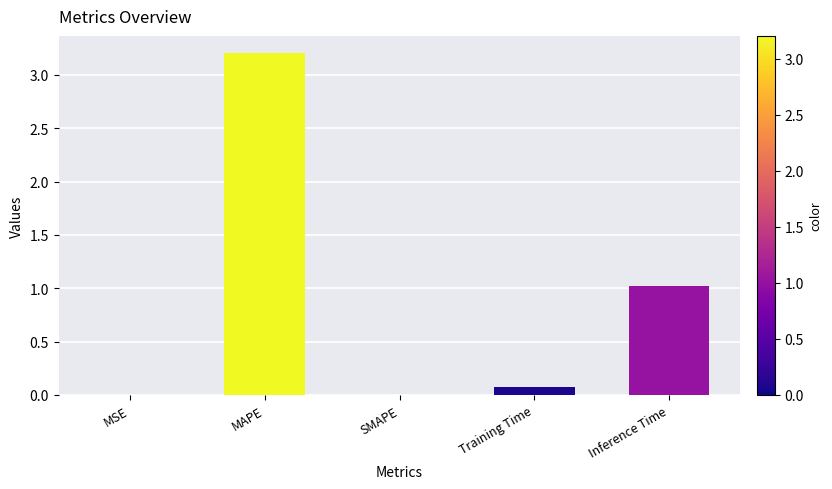

Read the value at MAPE.

3.2